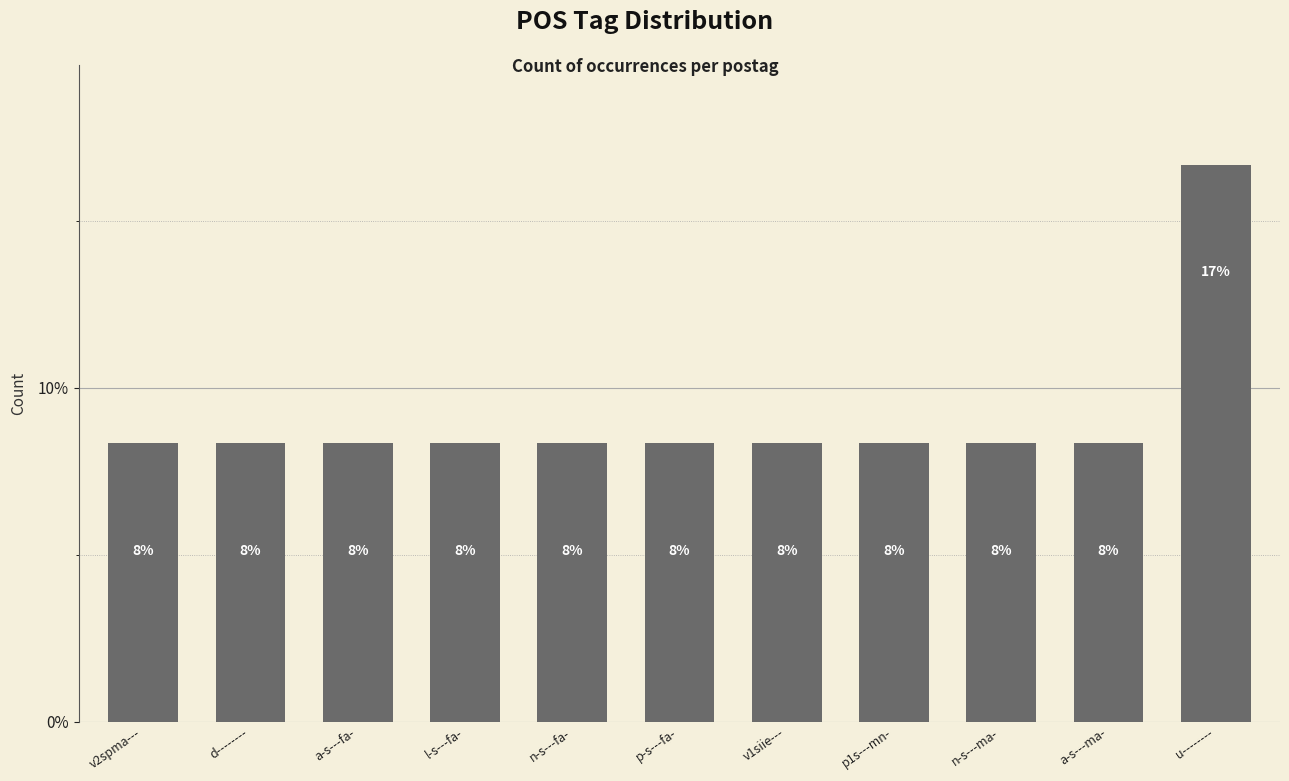

What is the greatest value displayed?

16.7